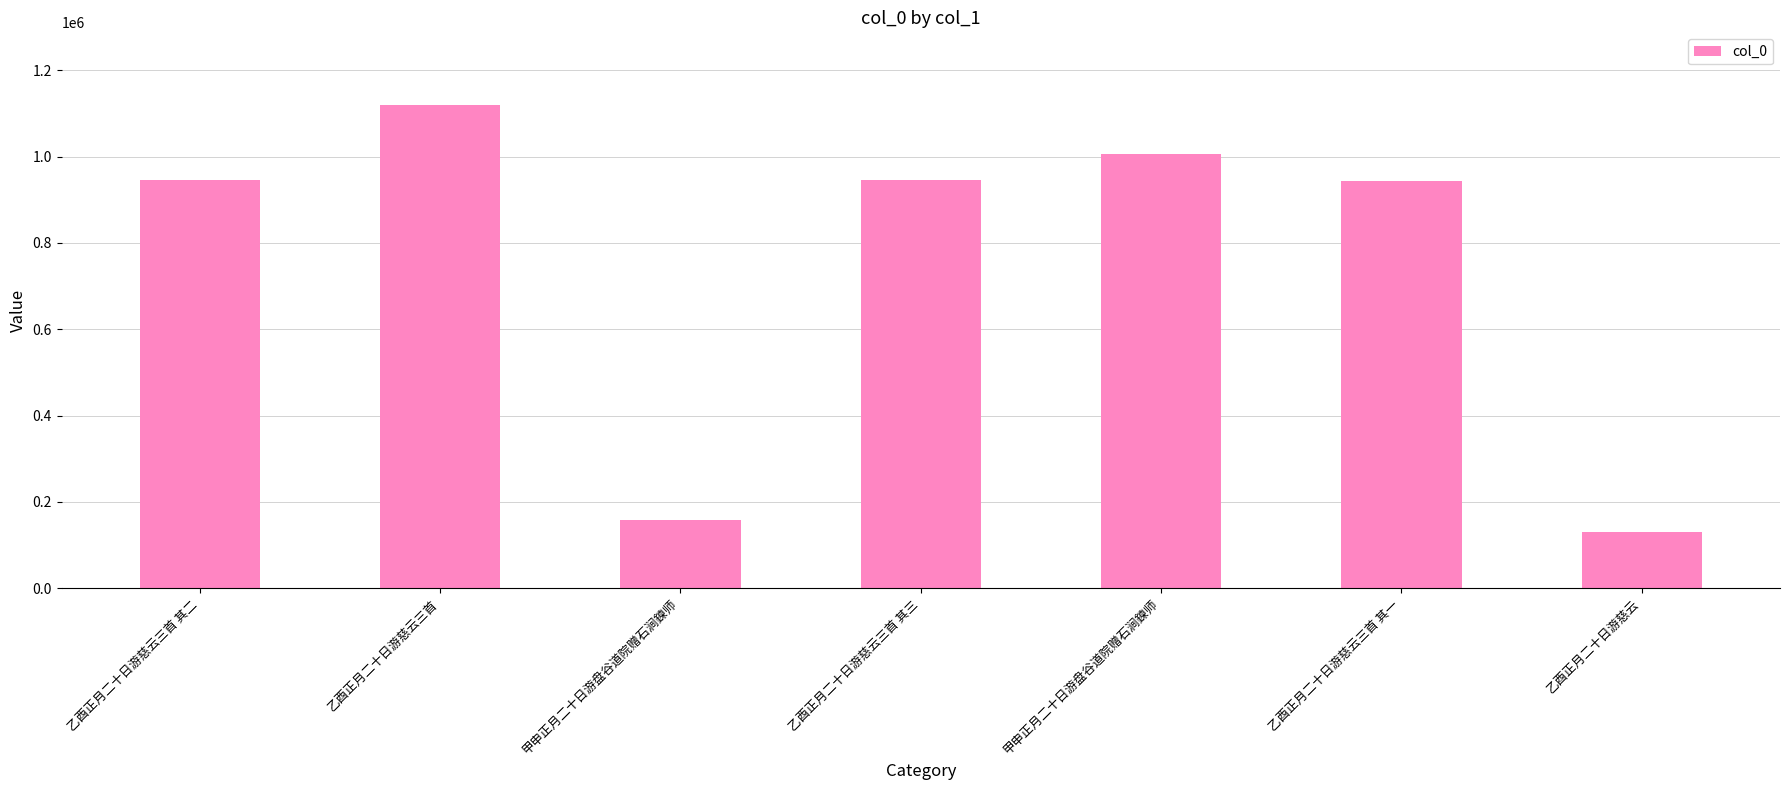

Between 乙酉正月二十日游慈云三首 其一 and 甲申正月二十日游盘谷道院赠石涧鍊师, which is larger?

甲申正月二十日游盘谷道院赠石涧鍊师